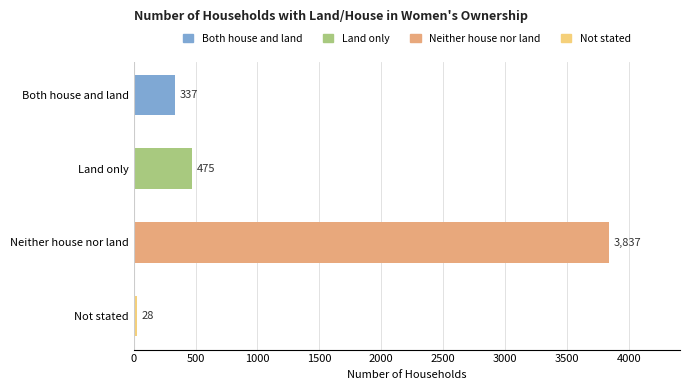

Does the chart contain any negative values?

No